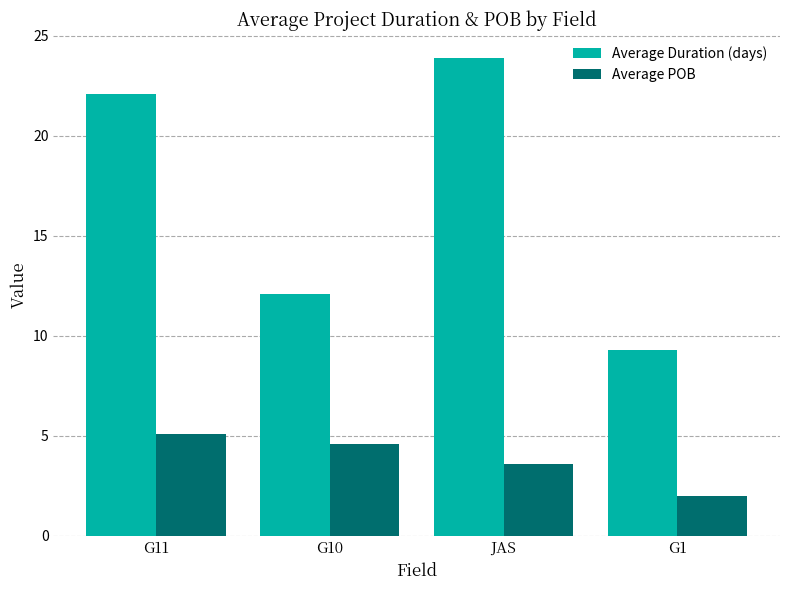

What is the difference between the maximum and second lowest values in the Average Duration (days) series?

11.8